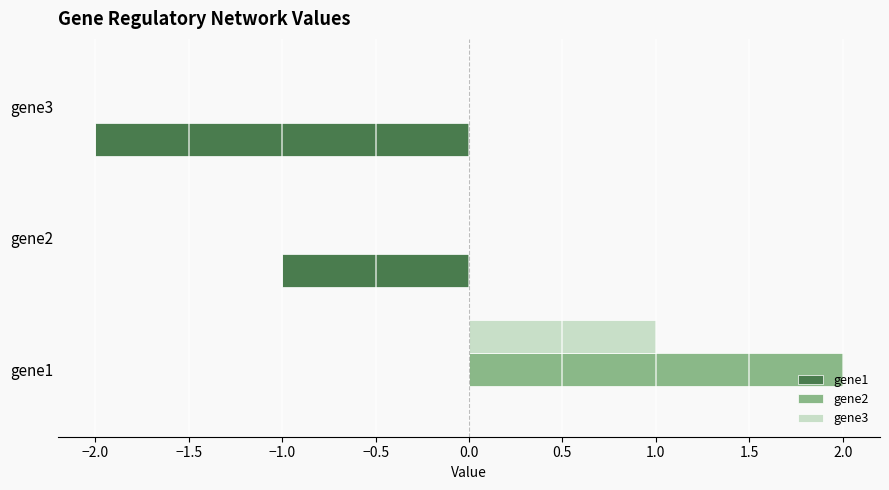

What is the sum of all gene1 values?

-3